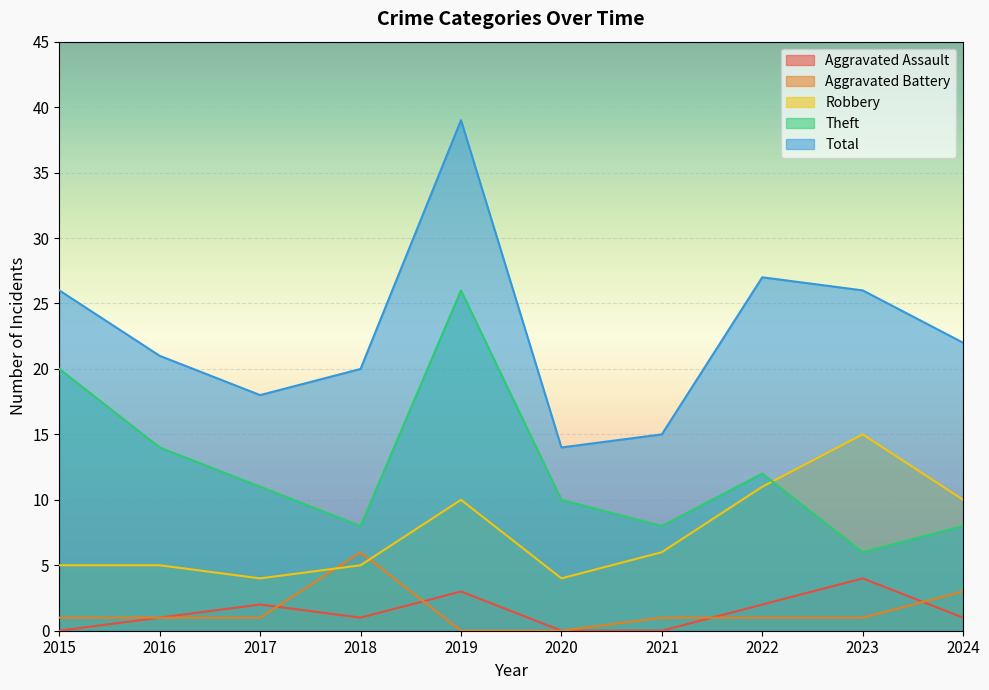

Which category has the highest value across all series?

2019